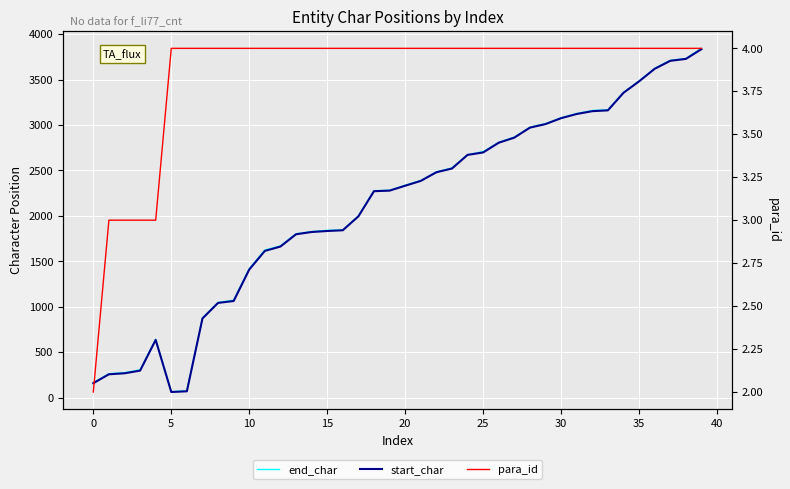

Count the para_id values in the range 4 to 5.

35